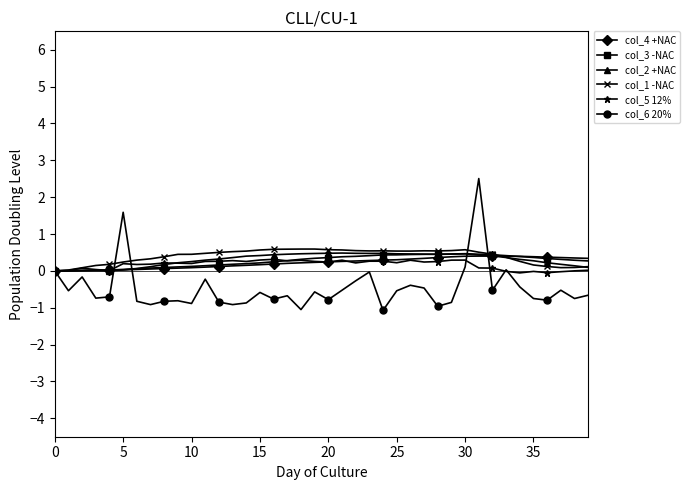

What is the value of the col_2 +NAC point at the 27th from the left?

0.5